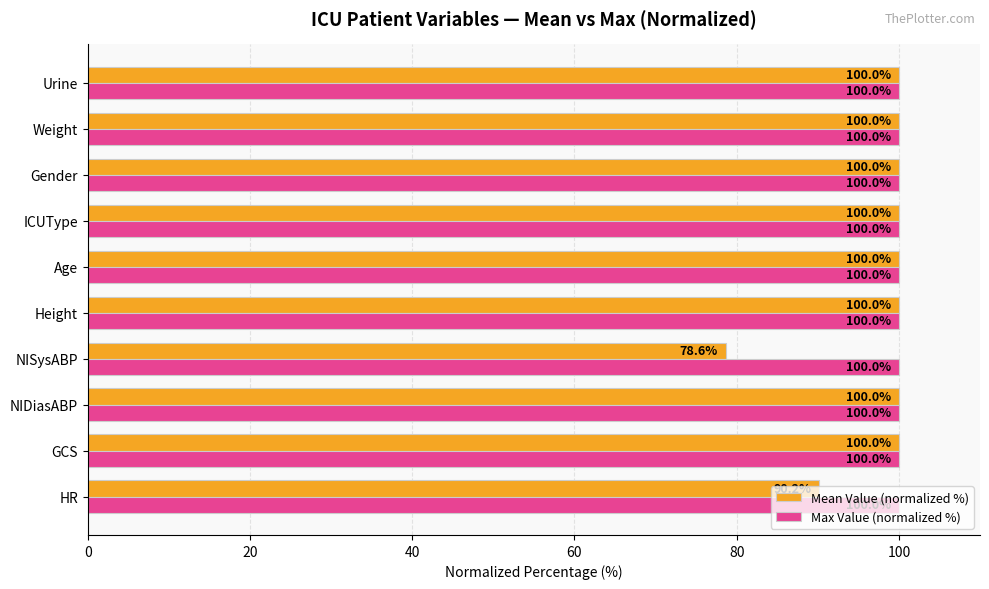

Which series has the largest range (max minus min)?

Mean Value (normalized %)